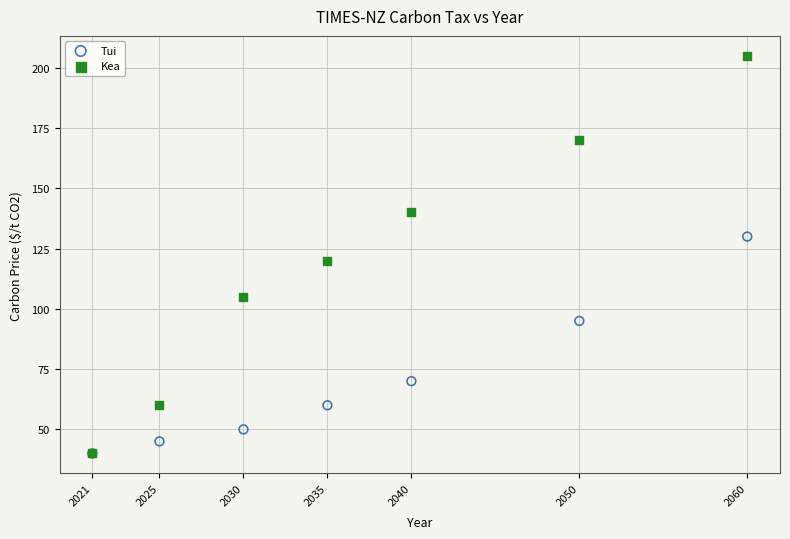

Across all series, what Y value is closest to 122?

120